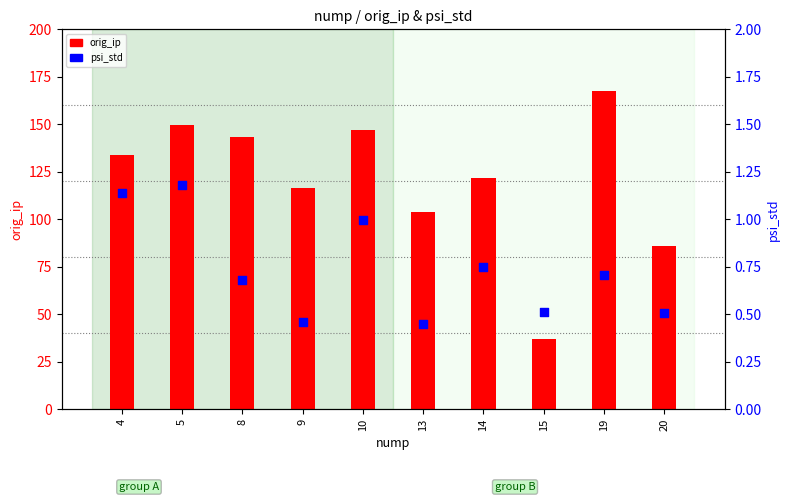

Is the value of psi_std at 4 greater than the value of orig_ip at 8?

No